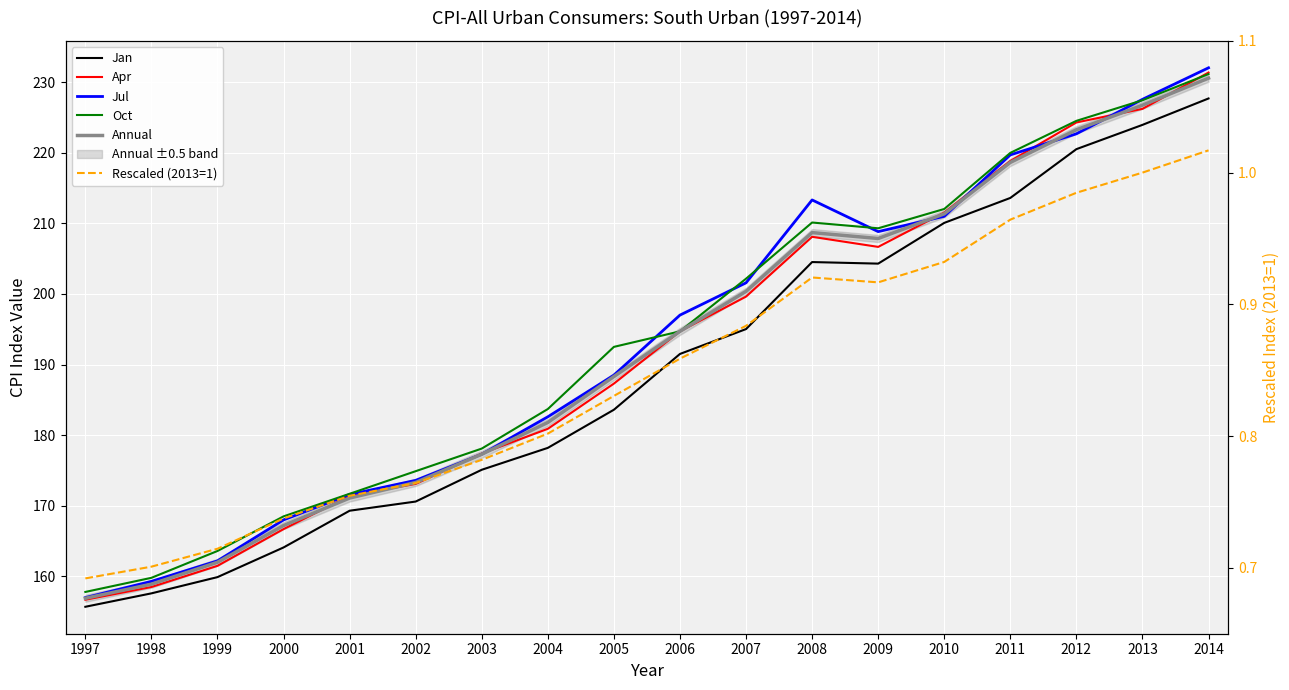

Rank the series at 2006 from highest to lowest value.

Jul, Apr, Oct, Annual, Jan, Rescaled (2013=1)